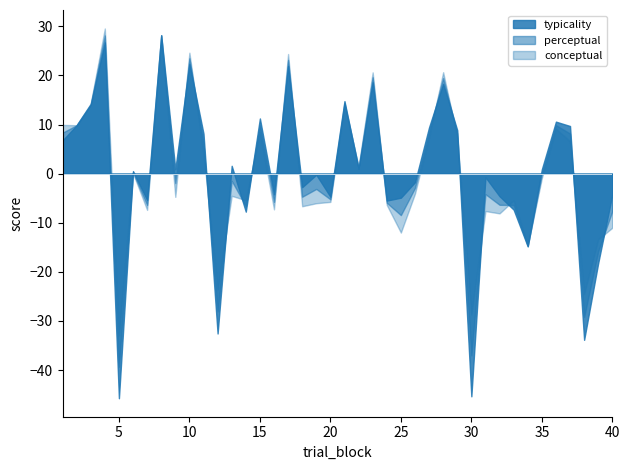

What is the difference between the maximum and minimum values in the typicality series?

73.9